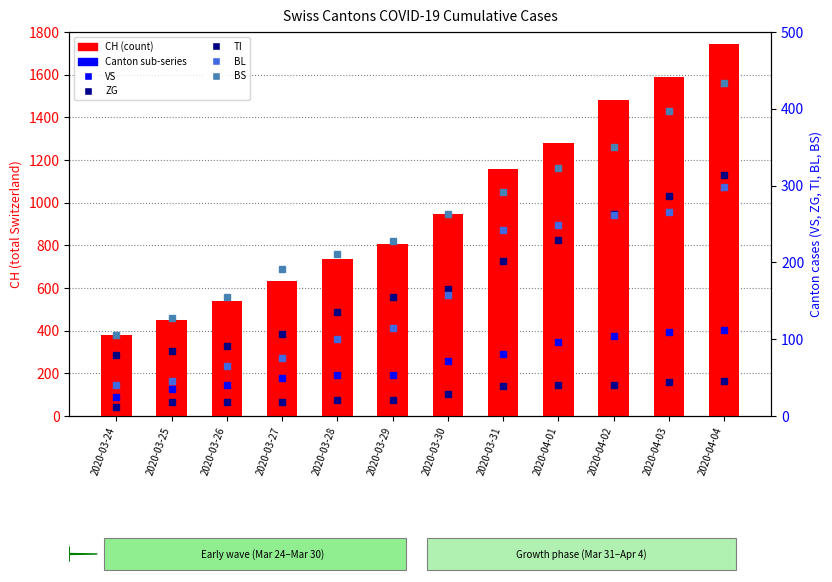

What is the label of the 7th bar from the right?

2020-03-29